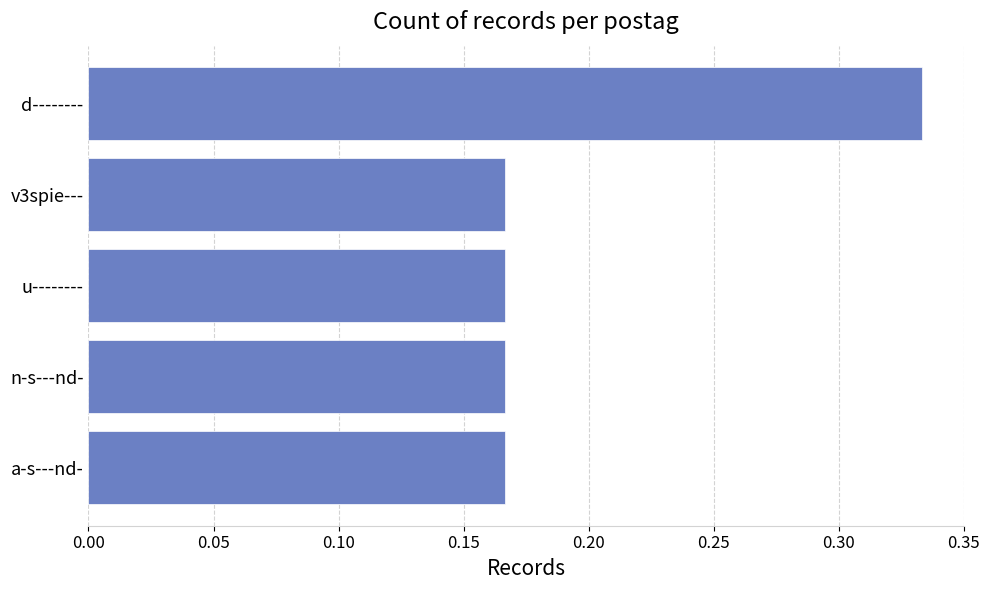

Which has a higher value, a-s---nd- or d--------?

d--------